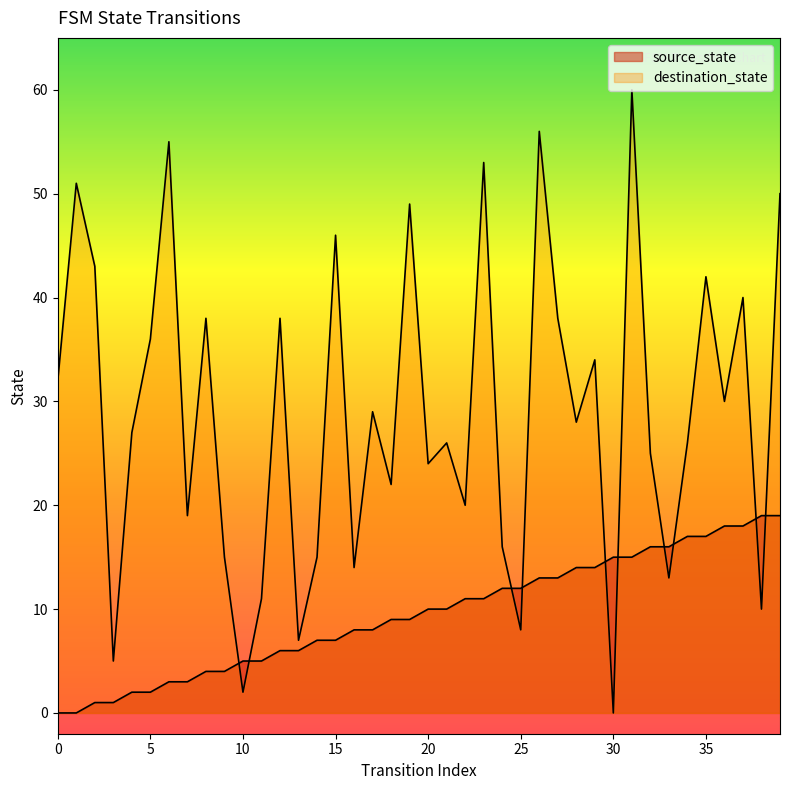

What is the total value across all series at 23?

64